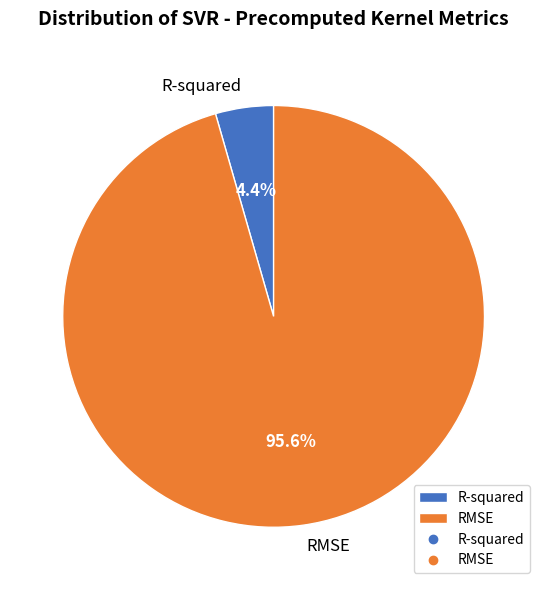

Which category has the smallest portion of the pie?

R-squared